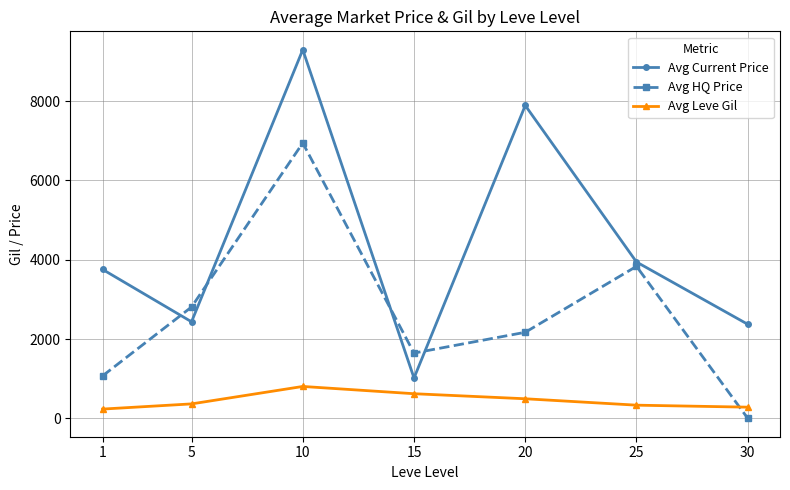

True or false: Avg Current Price has more than 1 points higher than both neighbors.

True